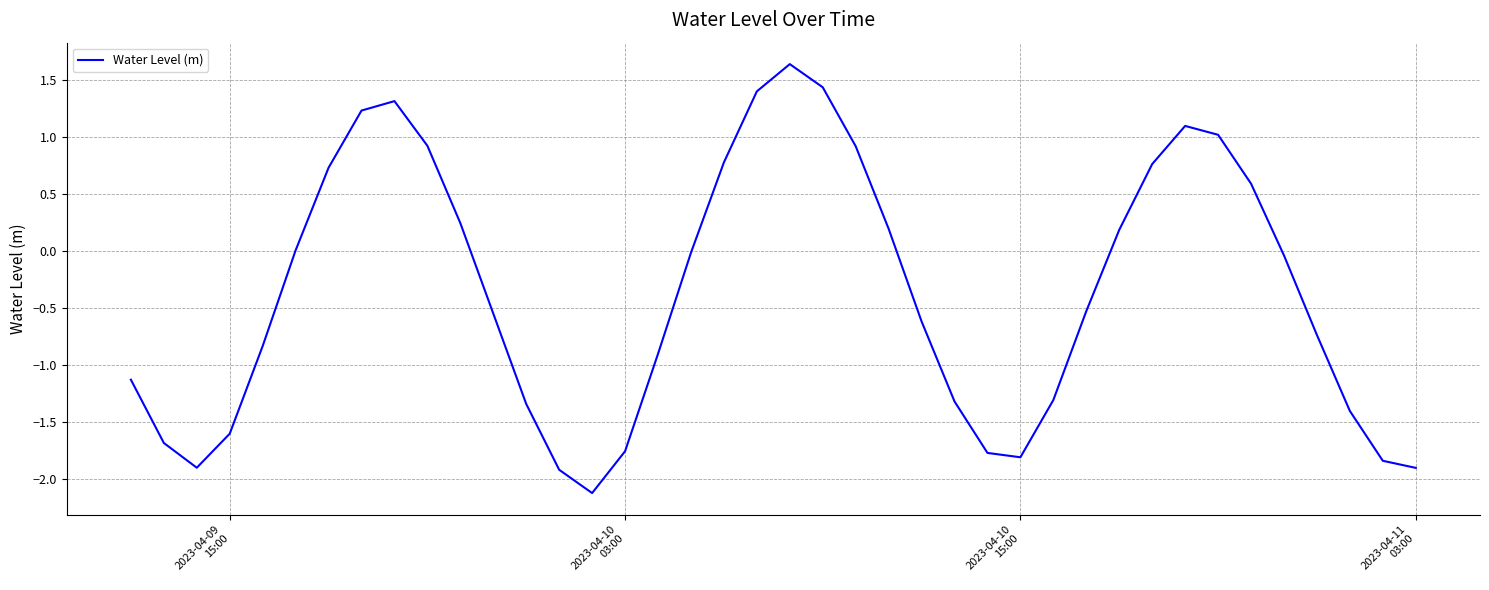

What is the greatest value displayed?

1.6